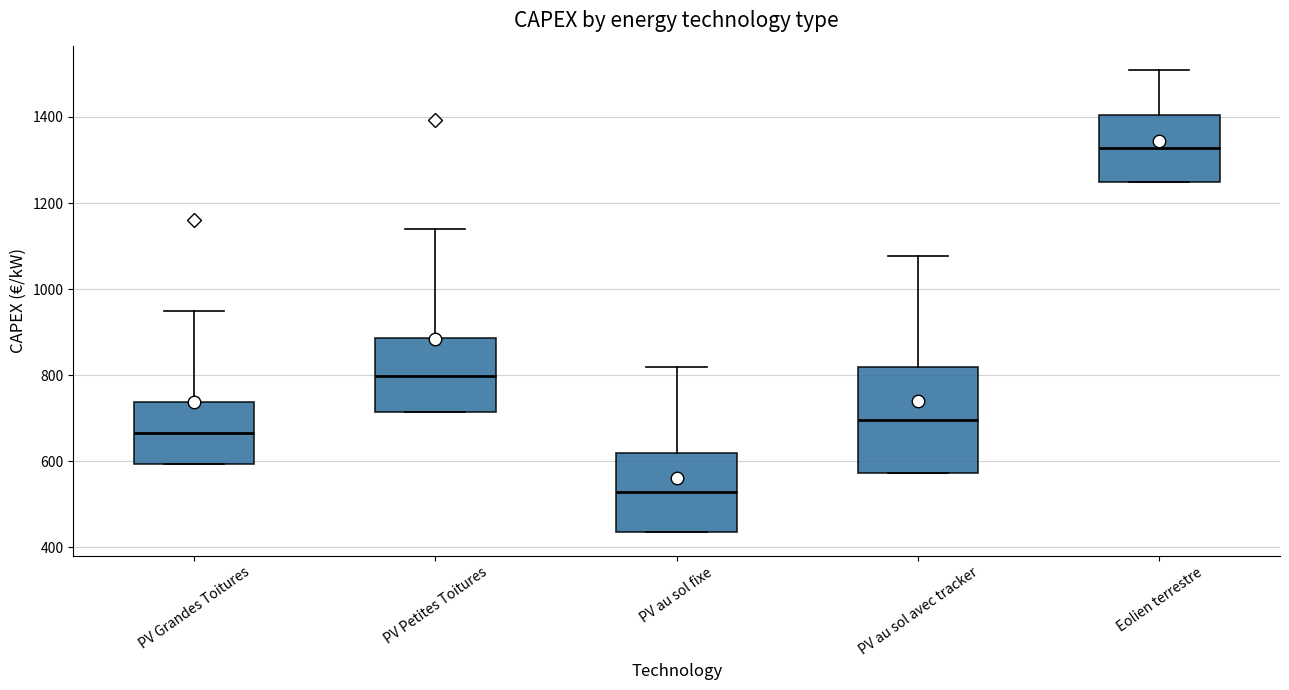

Which box has the lowest median line?

PV au sol fixe